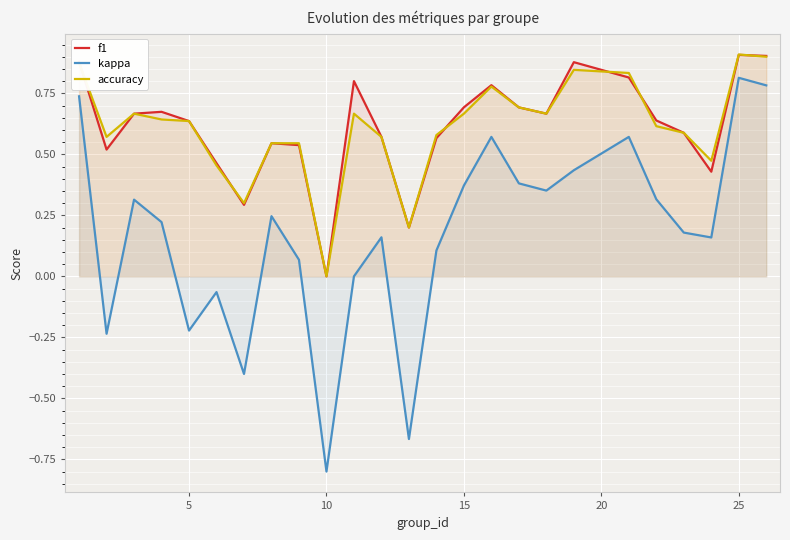

Which series has the widest spread of values?

kappa